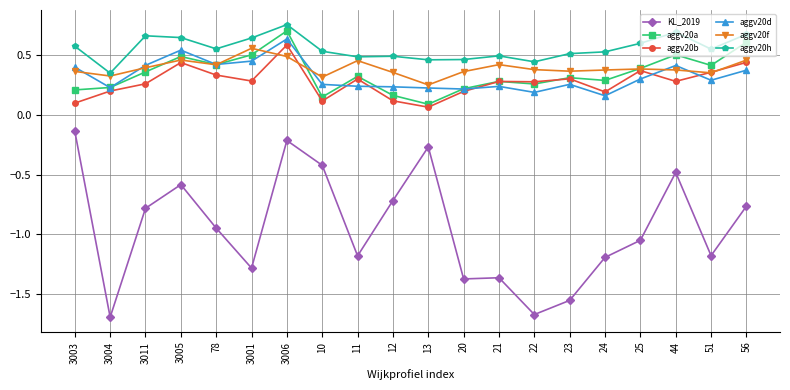

What is the total value across all series at 3011?

1.3